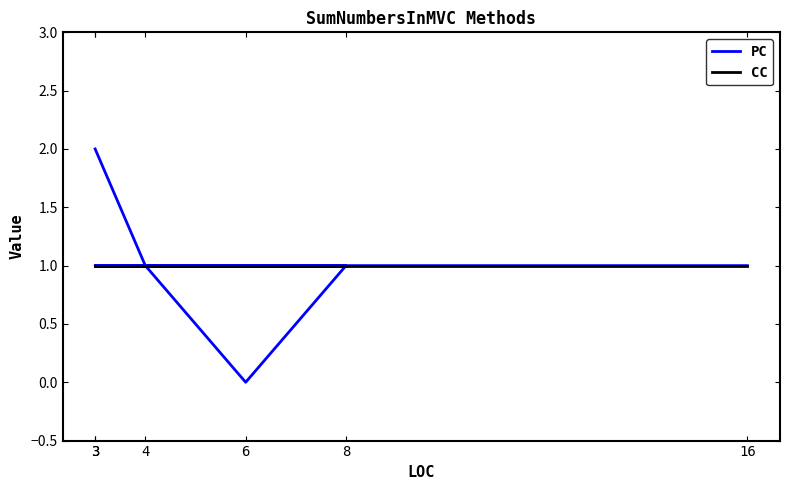

What is the value of the CC point at the 1st from the left?

1